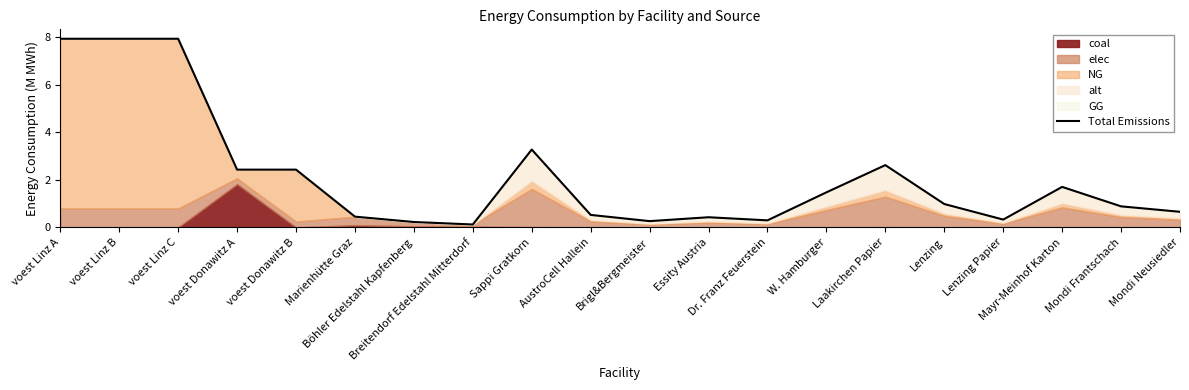

Between Dr. Franz Feuerstein and Böhler Edelstahl Kapfenberg, which is larger?

Dr. Franz Feuerstein